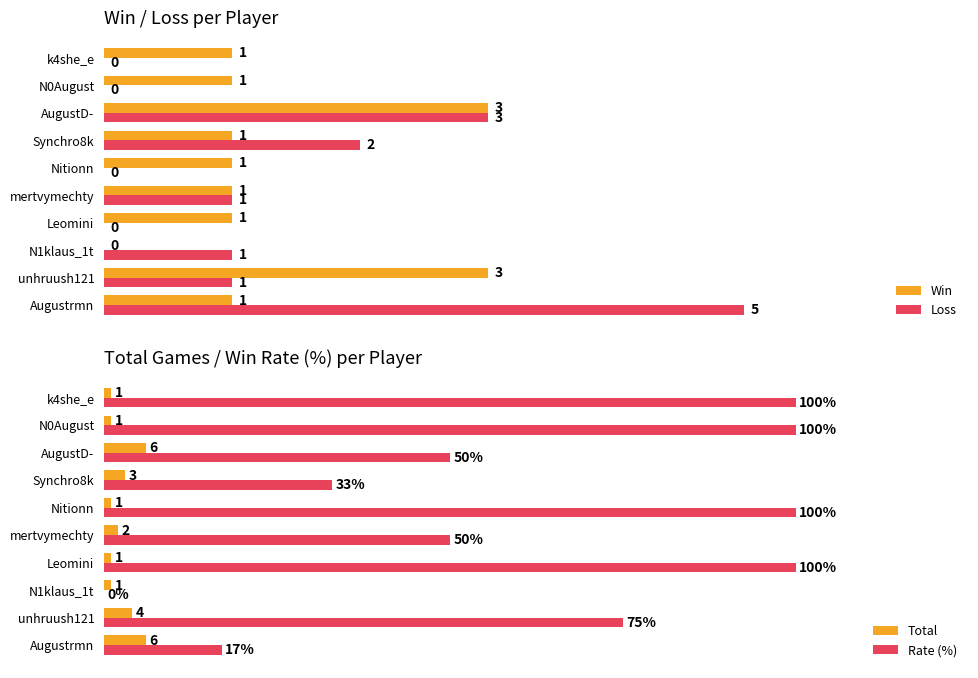

At which label is Total closest to 3?

Synchro8k